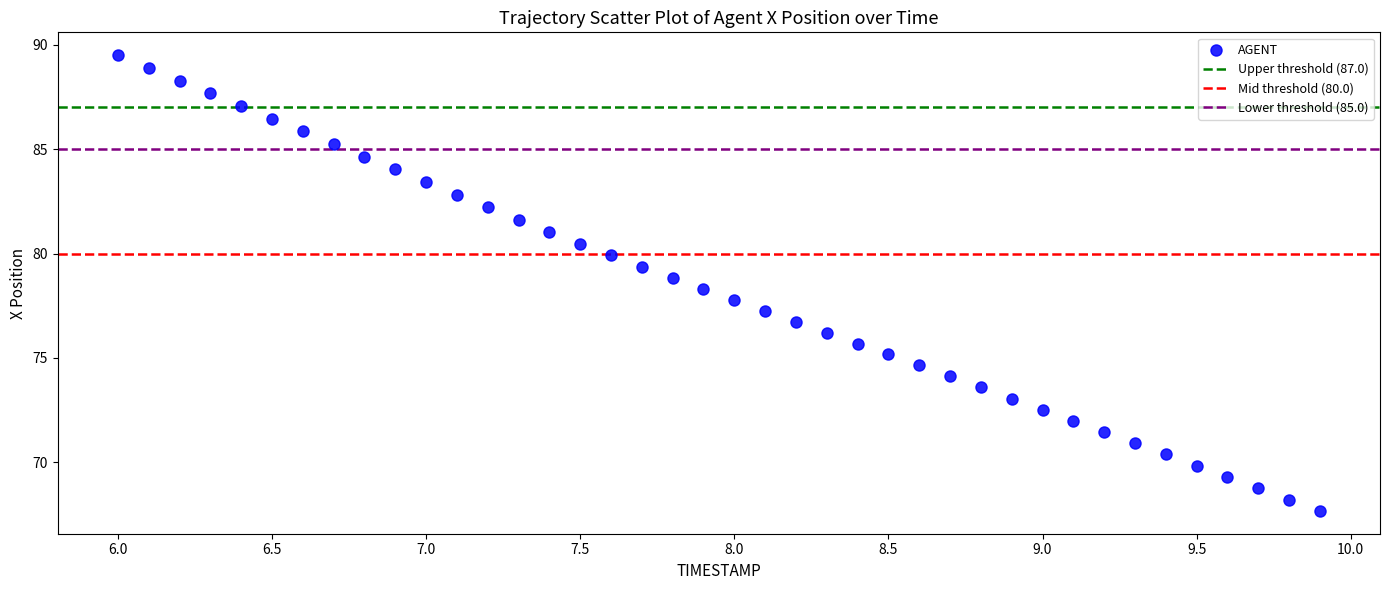

What is the range of Y values (max minus min)?

21.8